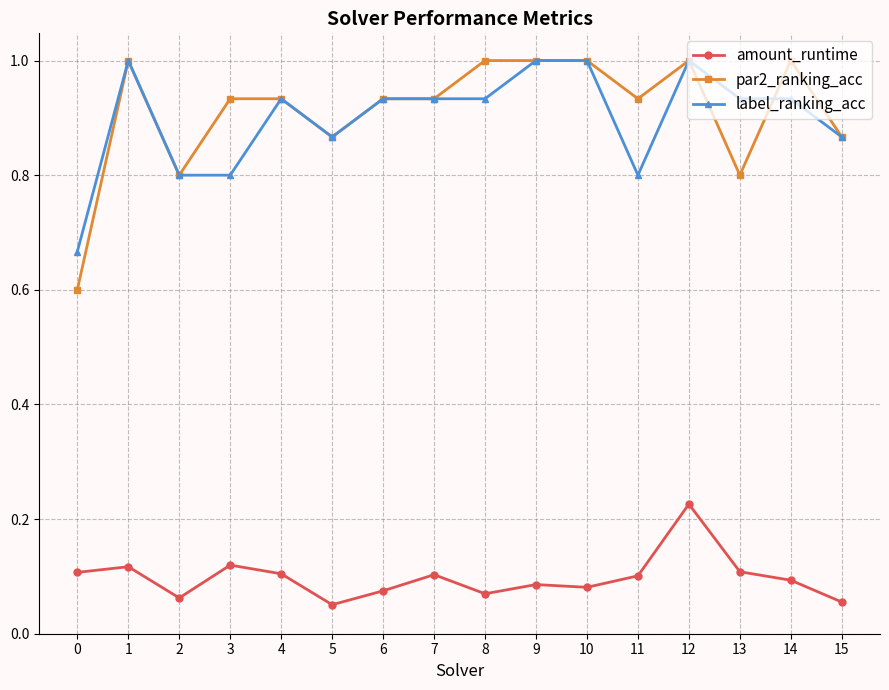

At which category does par2_ranking_acc reach its first local peak?

1